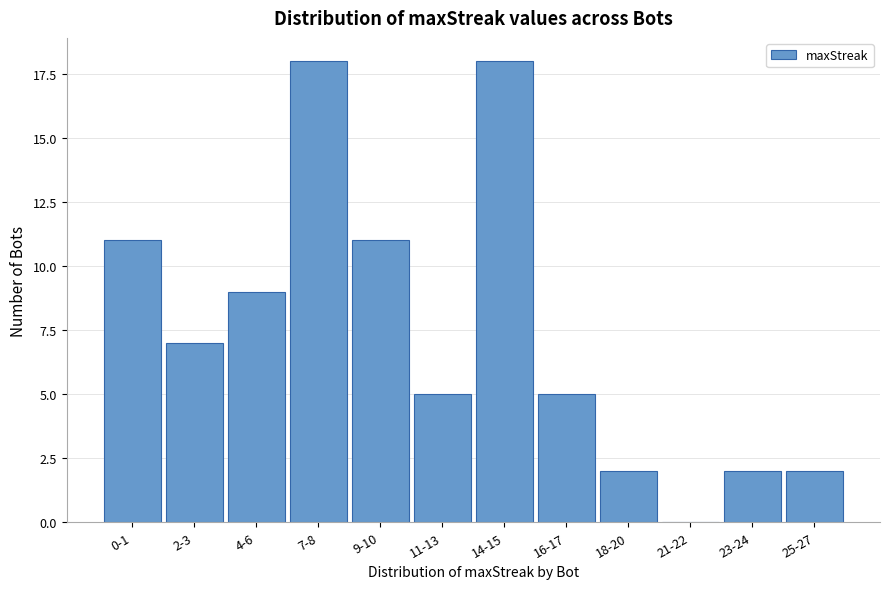

Reading right to left, extract all data points from this chart.

25-27=2	23-24=2	21-22=0	18-20=2	16-17=5	14-15=18	11-13=5	9-10=11	7-8=18	4-6=9	2-3=7	0-1=11